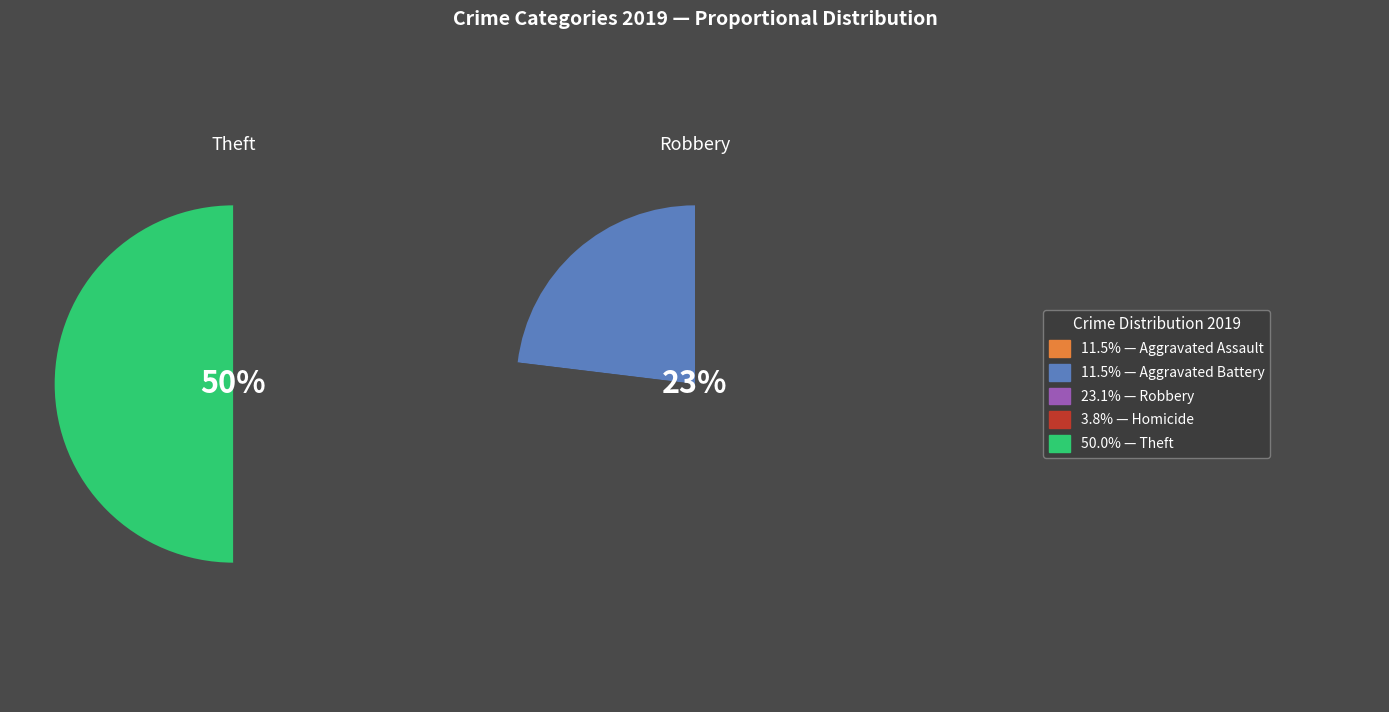

Is there a majority slice in this chart?

No